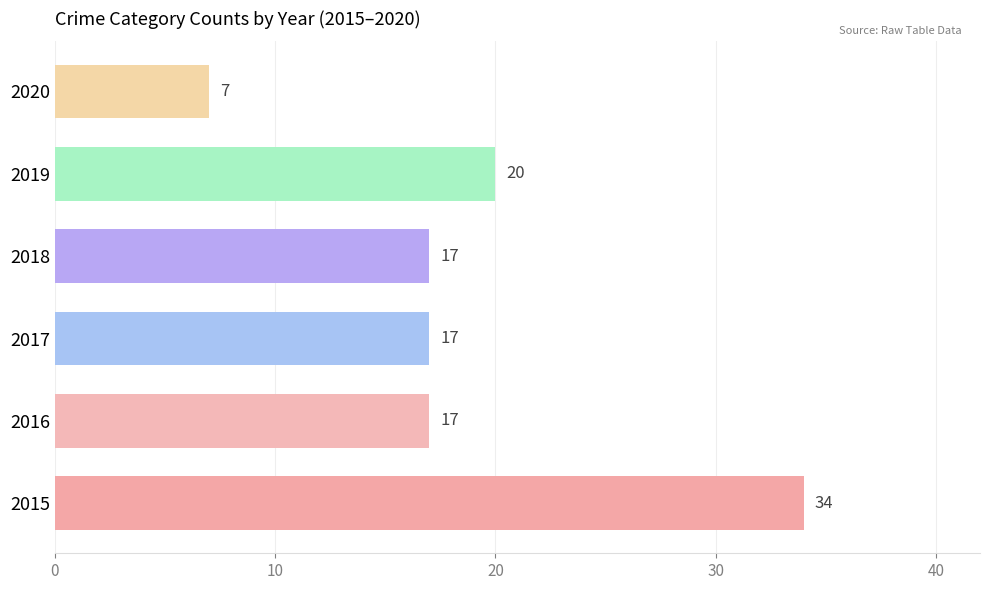

Are the bars grouped side by side (vs. stacked)?

No